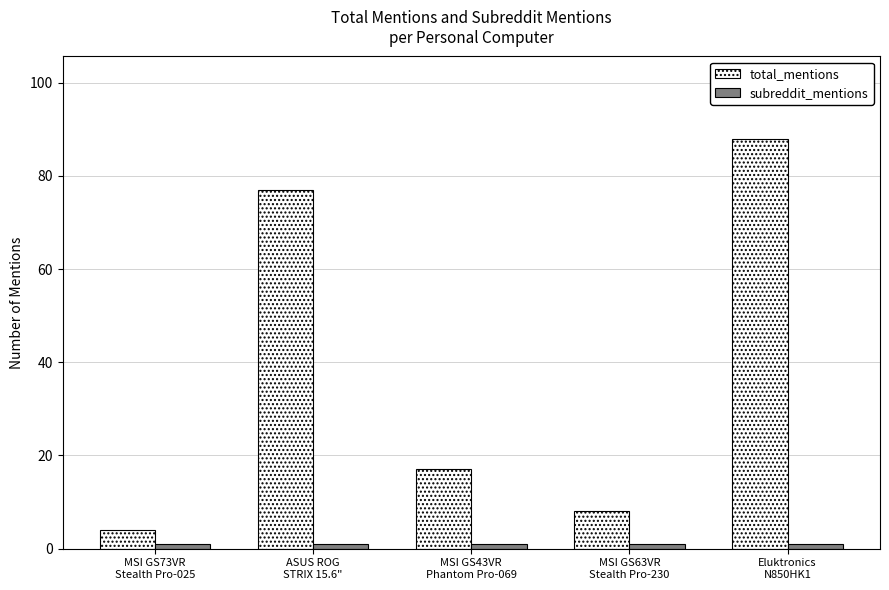

What is the sum of all total_mentions values?

194